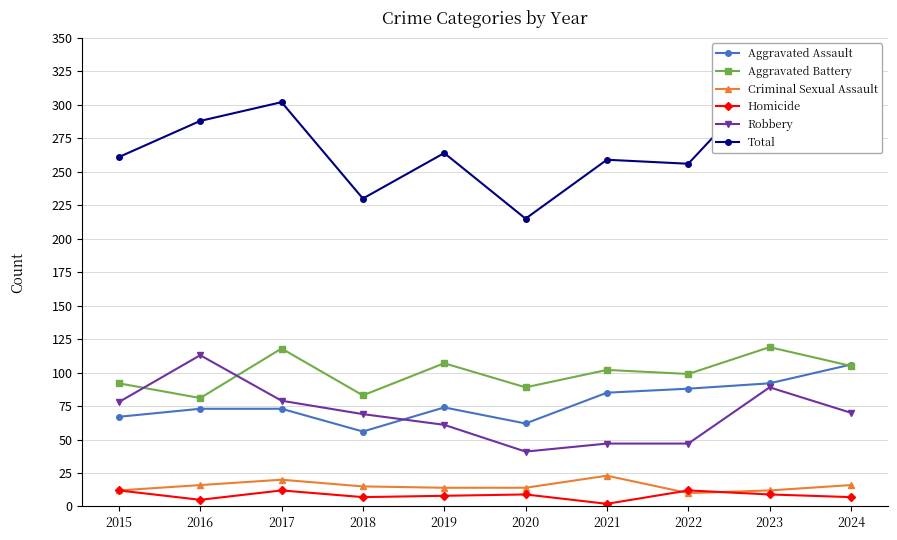

Where is the first local minimum for Total?

2018